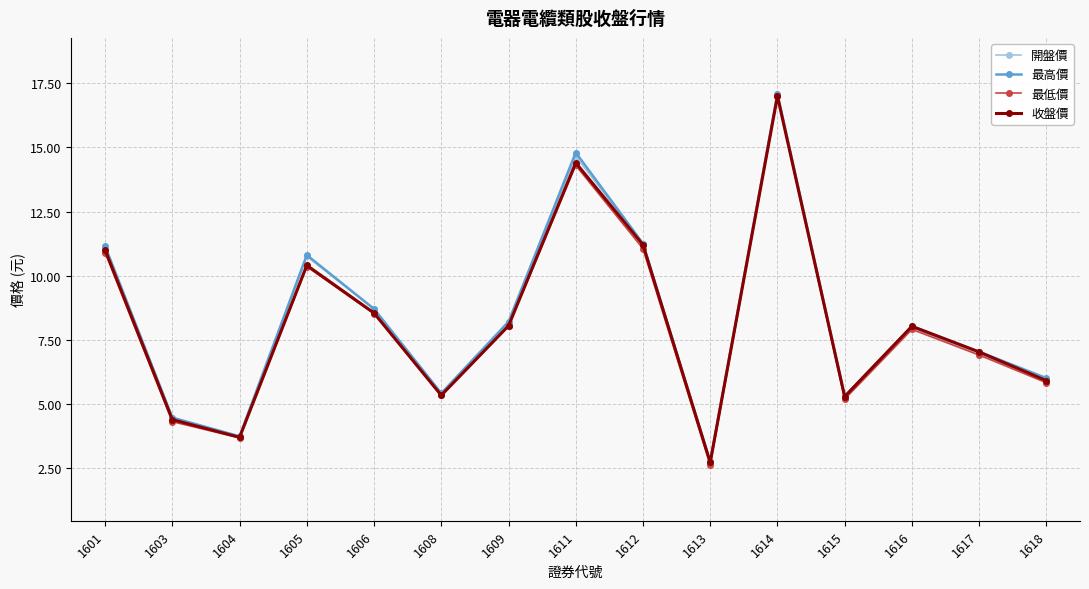

Which series has the widest spread of values?

最低價